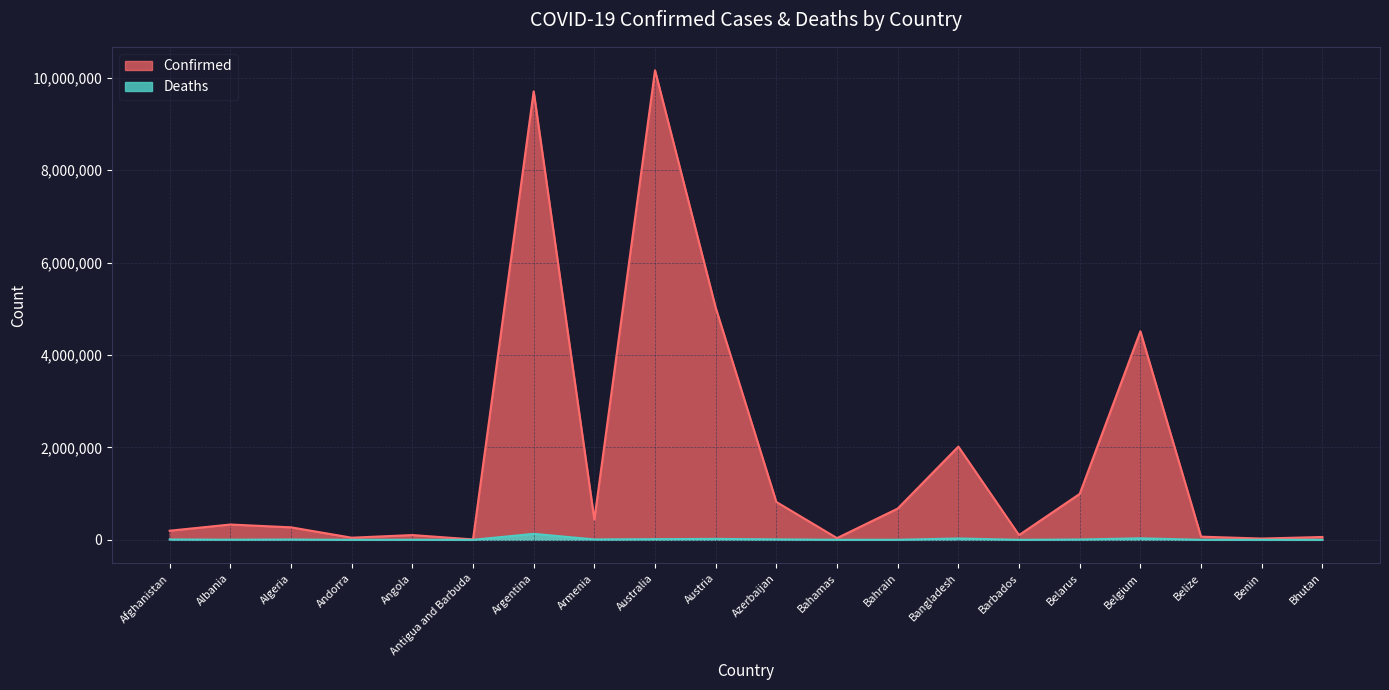

What is the value of the Confirmed point at the 11th from the left?

819518